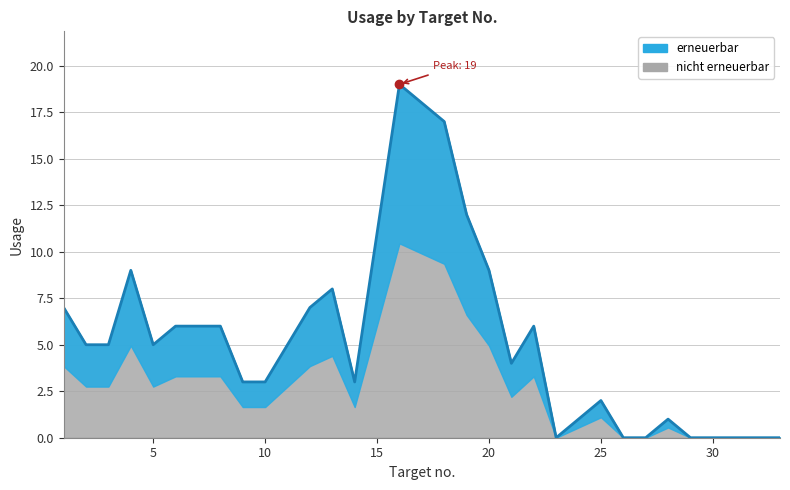

List the labels in order of value, smallest first.

23, 26, 27, 29, 30, 31, 32, 33, 24, 28, 25, 9, 10, 14, 21, 2, 3, 5, 11, 6, 7, 8, 22, 1, 12, 13, 4, 20, 15, 19, 18, 17, 16